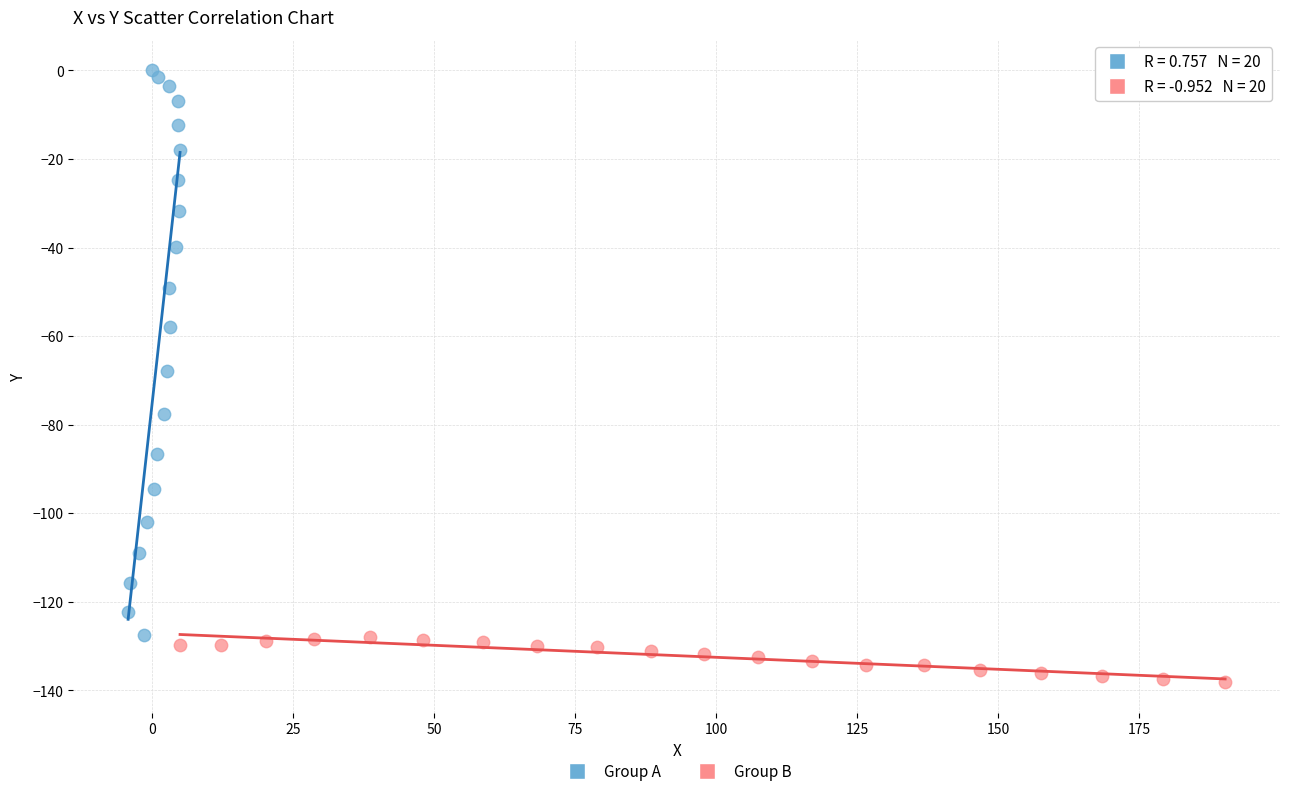

Which series reaches the minimum Y coordinate?

Group B